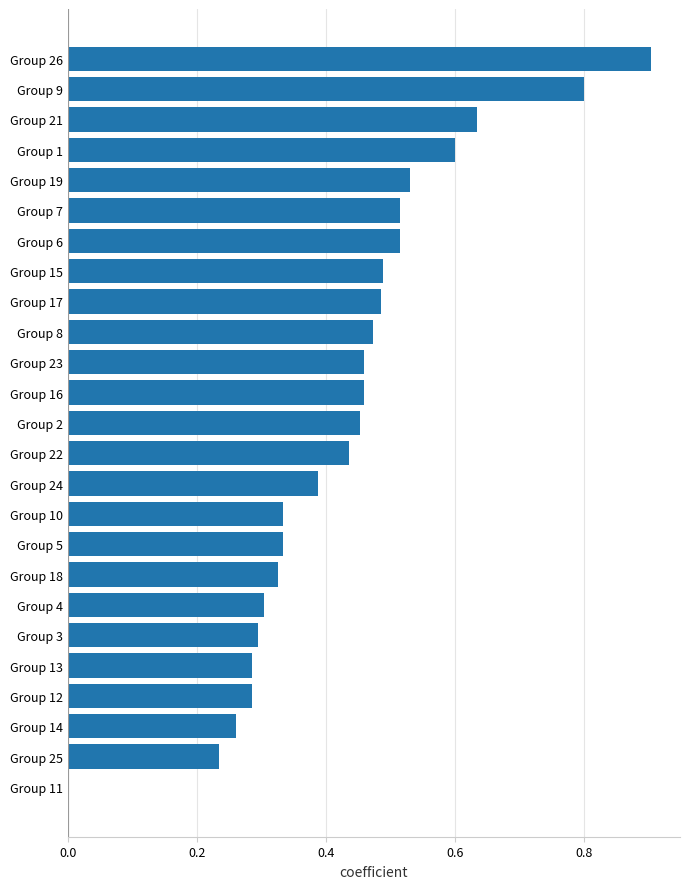

Which has a higher value, Group 18 or Group 2?

Group 2